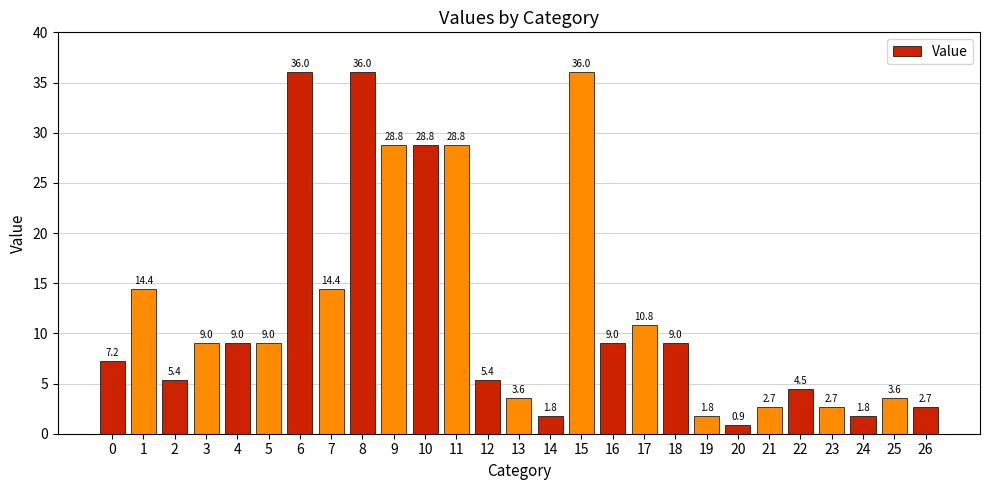

The value at 15 is 19.8. True or false?

False